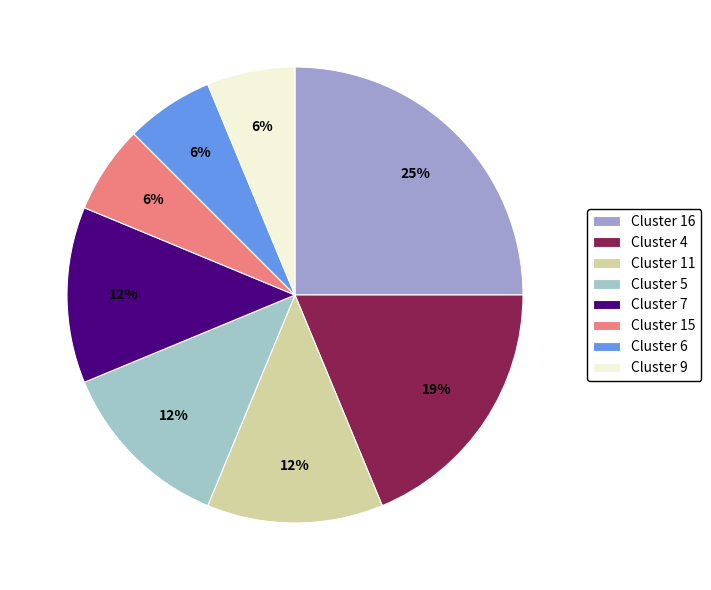

Approximately how many times larger is the value at Cluster 5 compared to Cluster 15?

2.0